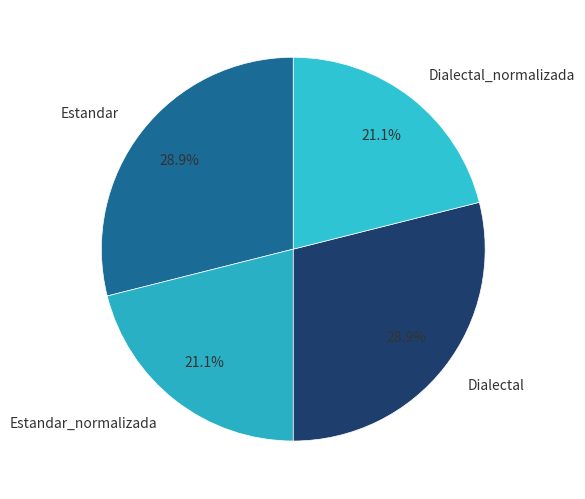

How much of the chart is everything except Estandar_normalizada?

78.9%